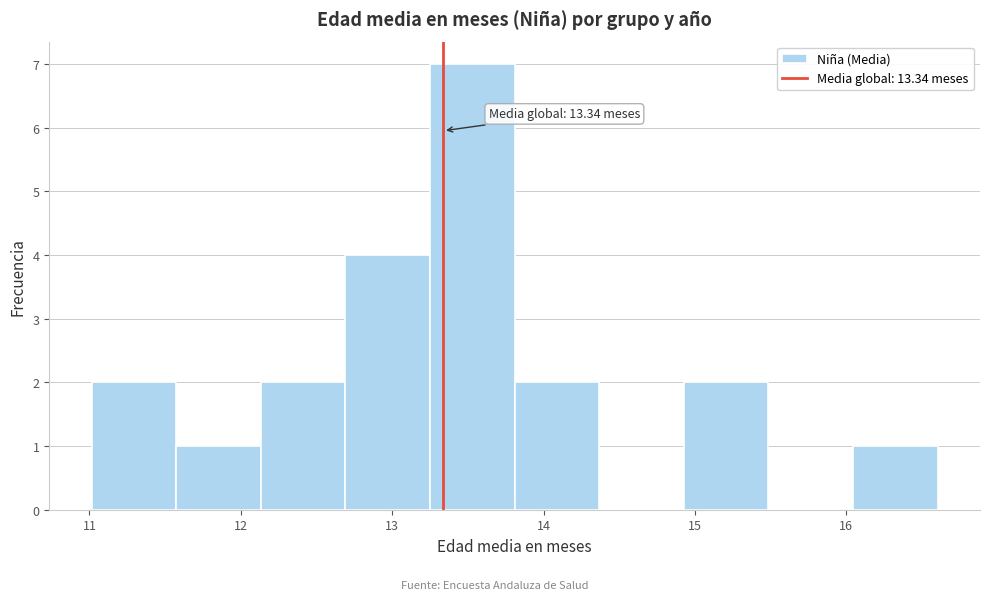

Which range on the x-axis has the tallest bar?

13.2 to 13.8